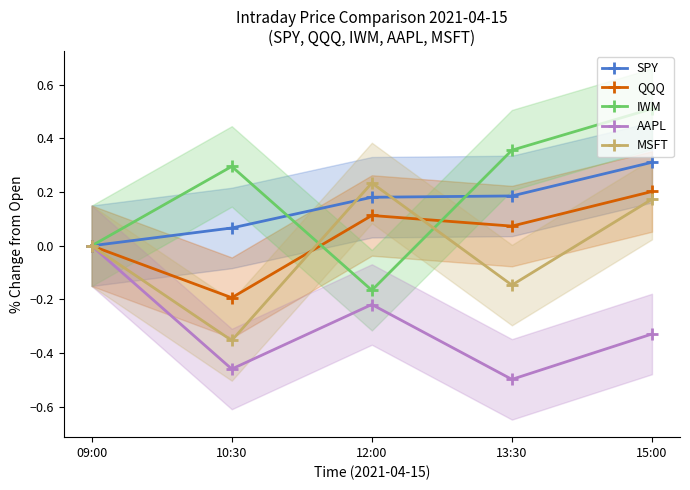

The IWM series shows -0.1 at 12:00. True or false?

False